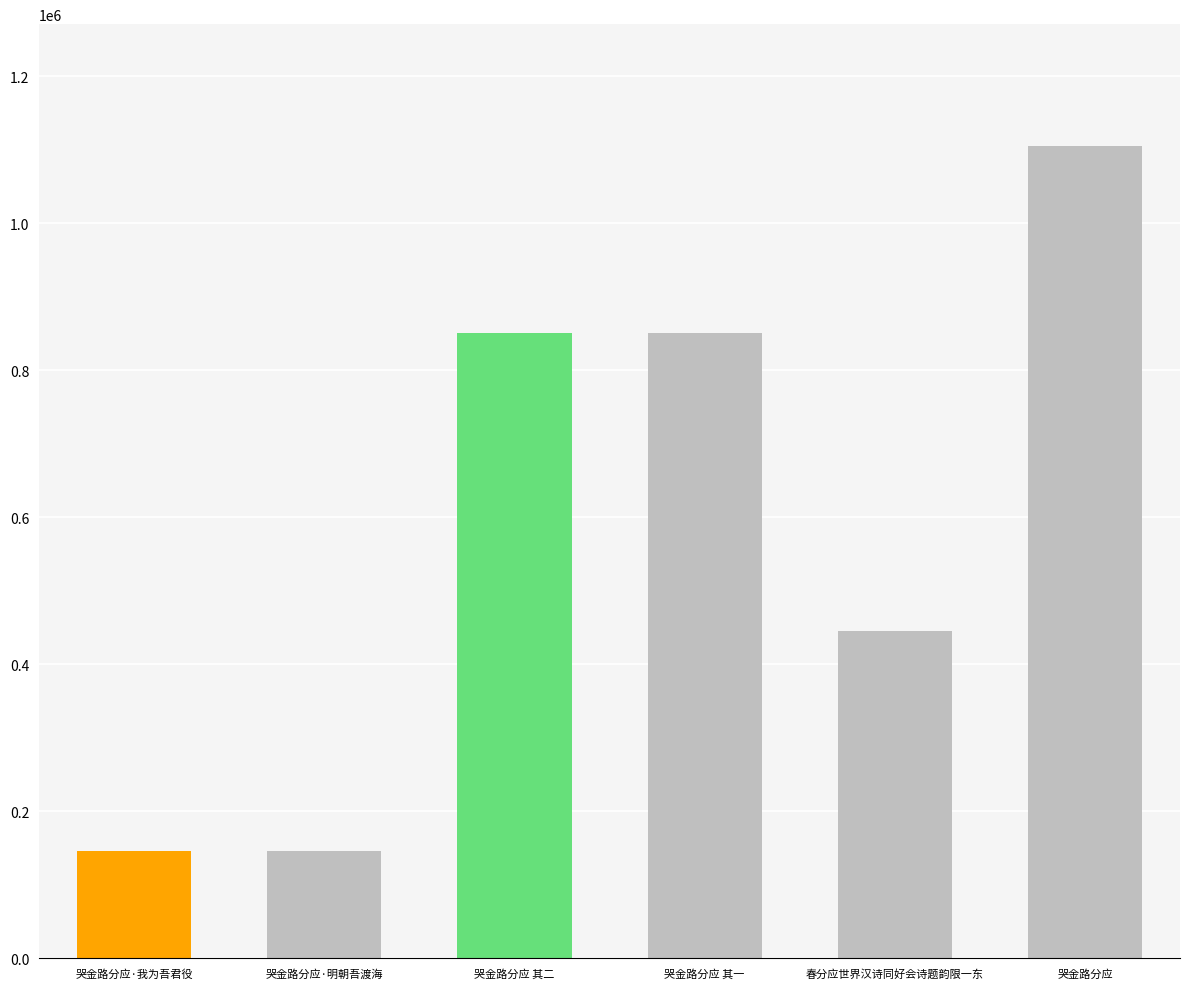

How many values are below 851303?

3